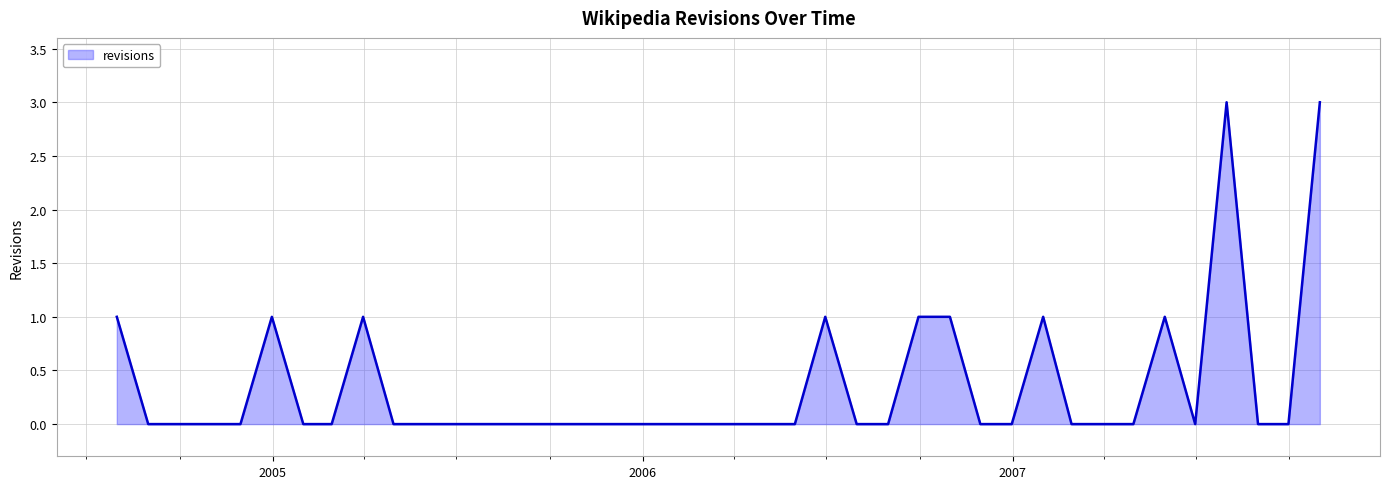

Does the chart display data point markers on the line(s)?

No